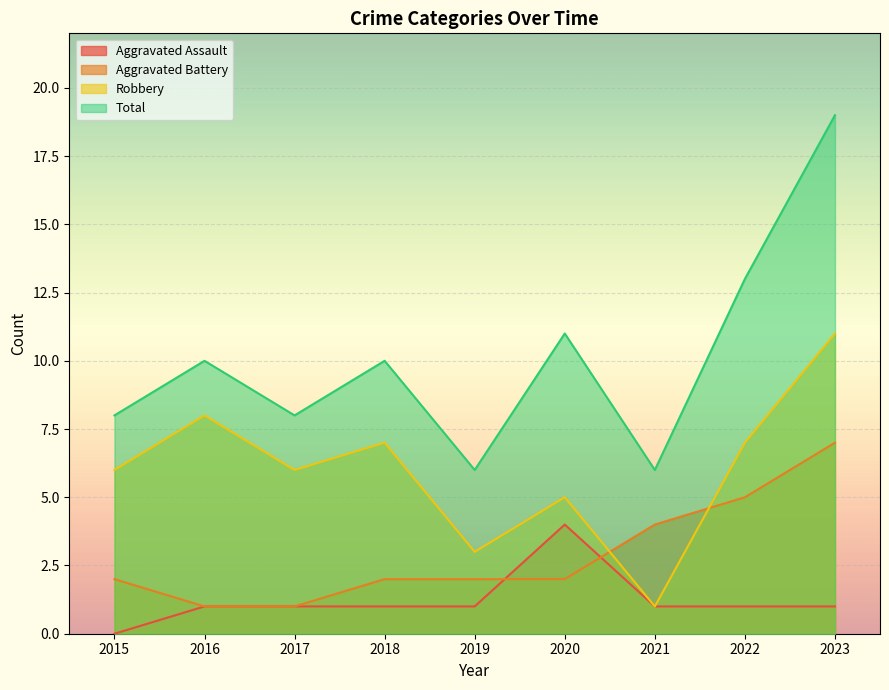

What is the sum of the Robbery values at 2015 and 2021?

7